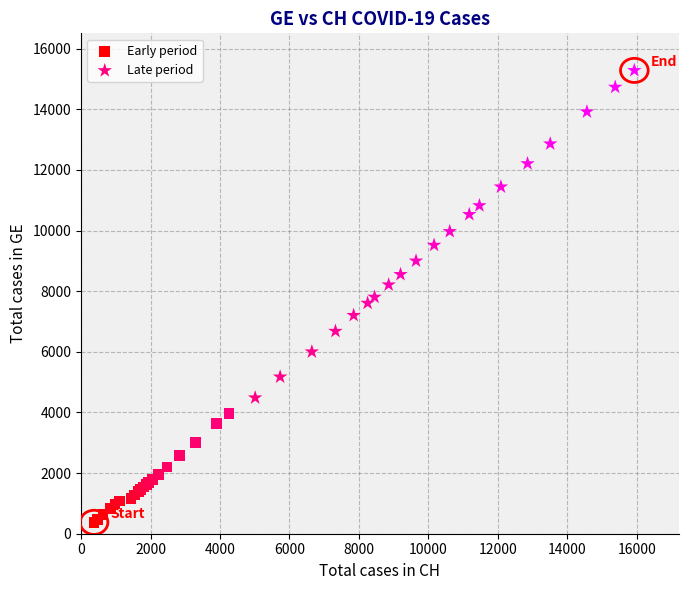

What are all the series names shown in the legend?

Early period, Late period